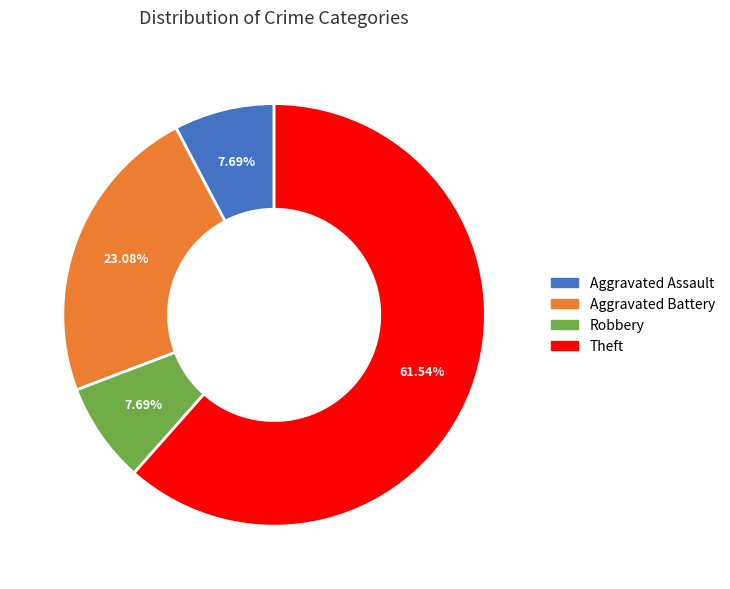

Count the number of slices in the pie.

4